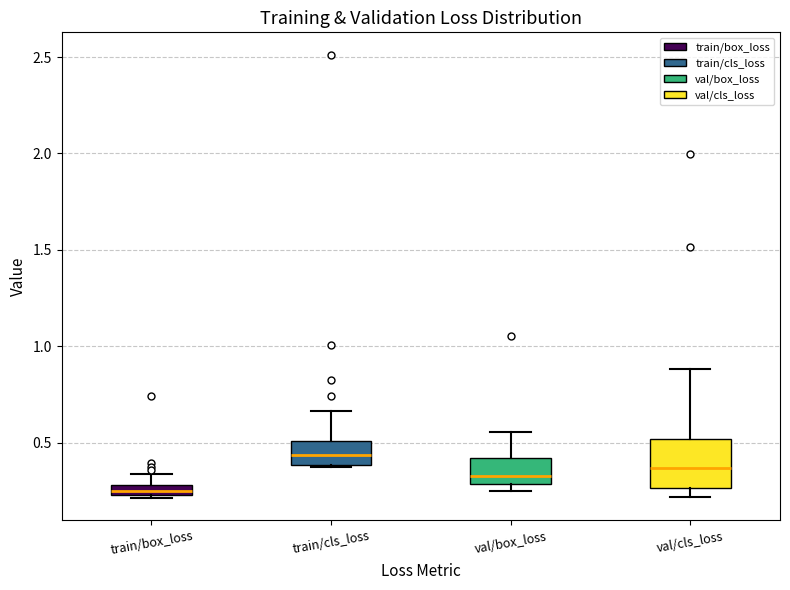

Which box has the lowest median line?

train/box_loss